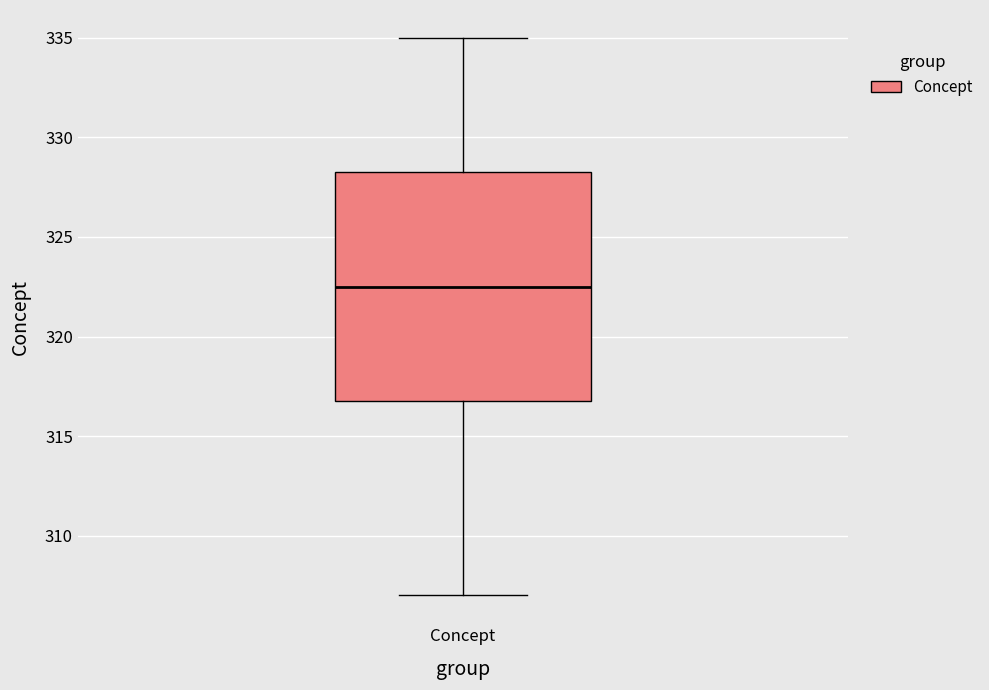

Read this box plot against the y-axis: the position of the median line, the range covered by the box, and the ends of both whiskers. The values are not printed on the chart, so give them approximately, as read against the axis.

median 322.5, box 317.0 to 328.5, whiskers 307.0 to 335.0